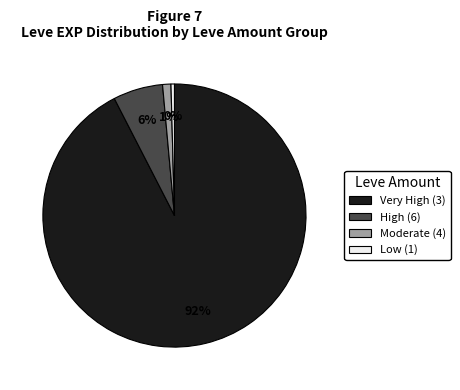

Is there any slice that represents more than half of the pie?

Yes